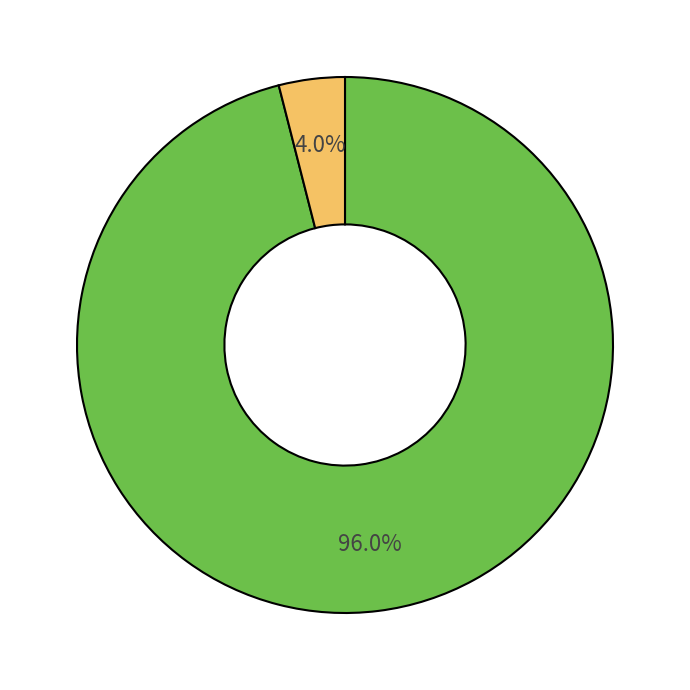

How many segments does this pie chart have?

2